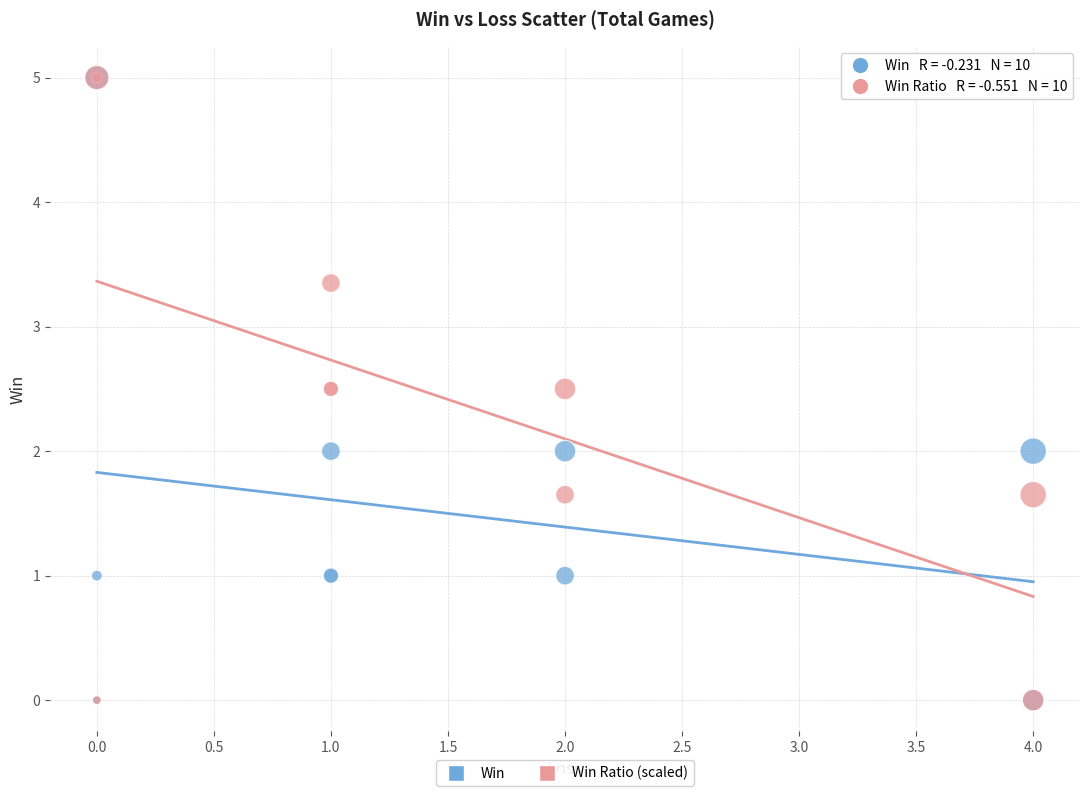

What are all the series names shown in the legend?

Win, Win Ratio (scaled)